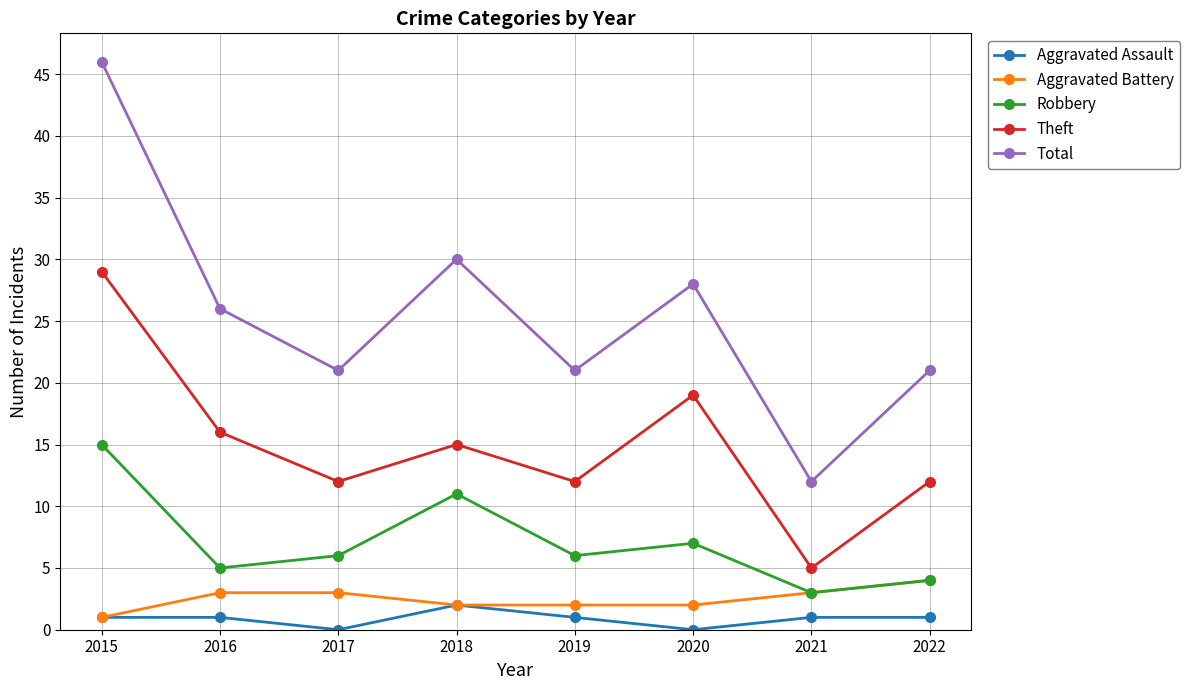

What are all the series names shown in the legend?

Aggravated Assault, Aggravated Battery, Robbery, Theft, Total